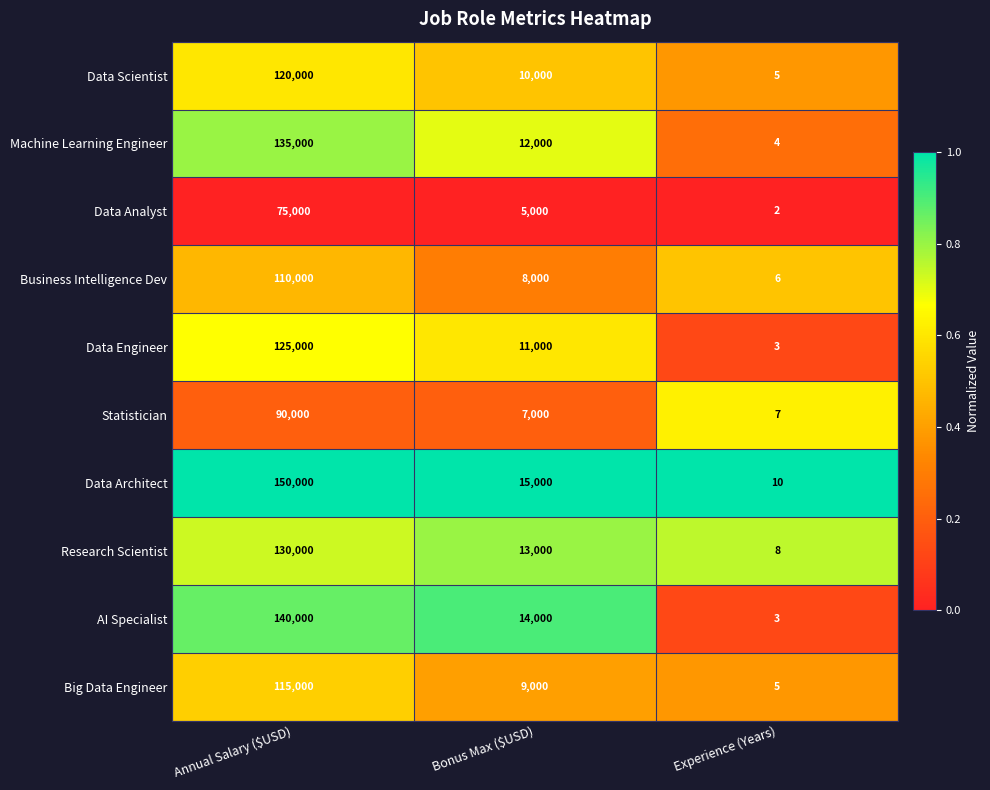

At which label does AI Specialist reach its peak?

Annual Salary ($USD)